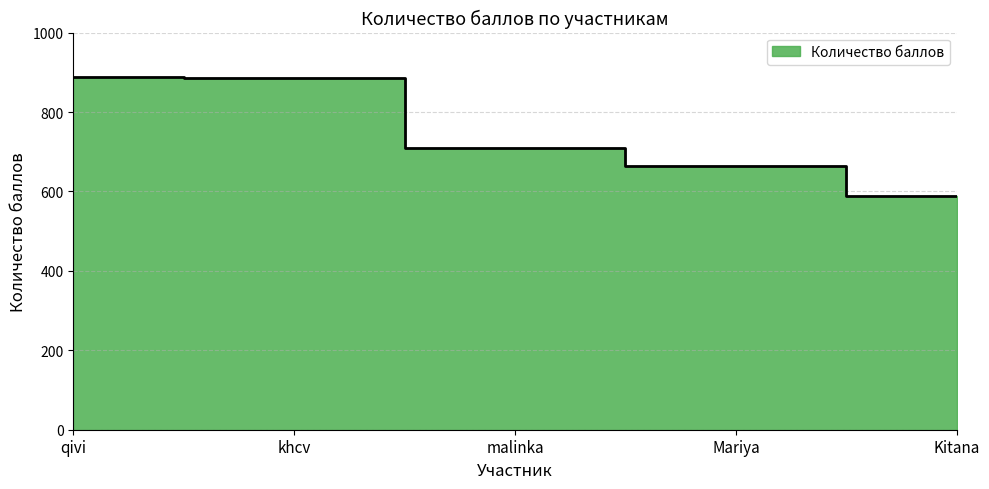

What is the value of the 3rd point from the left?

709